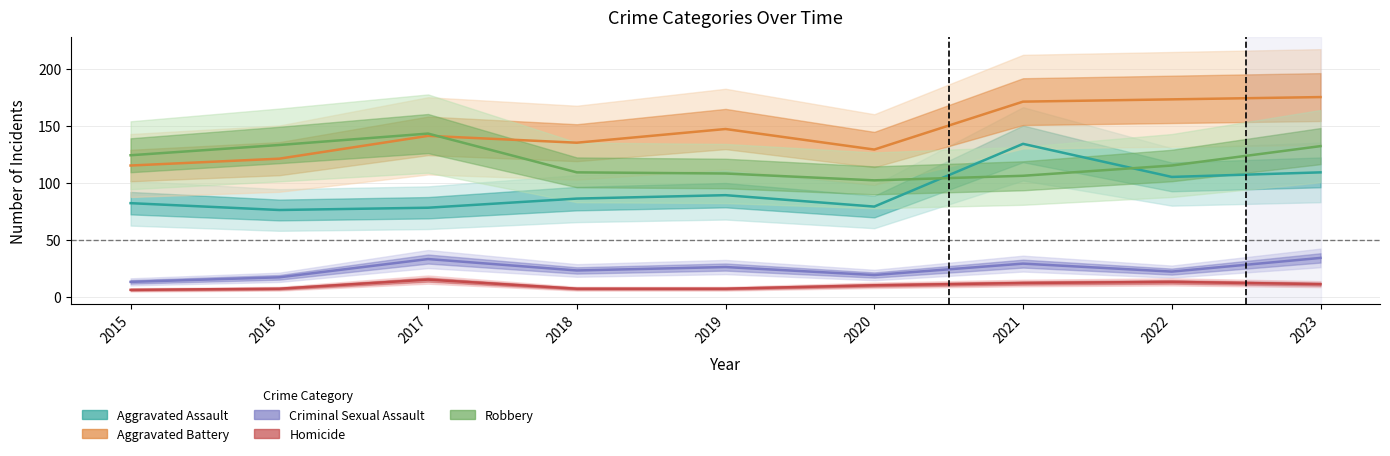

The value of Aggravated Assault at 2016 is 76. True or false?

True